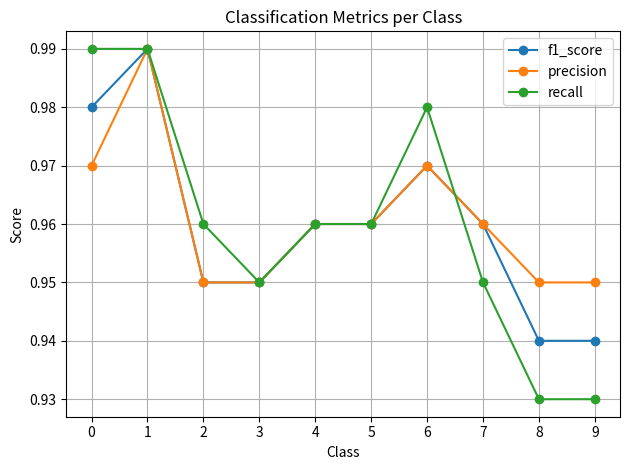

Count the recall values in the range 0 to 1.

10